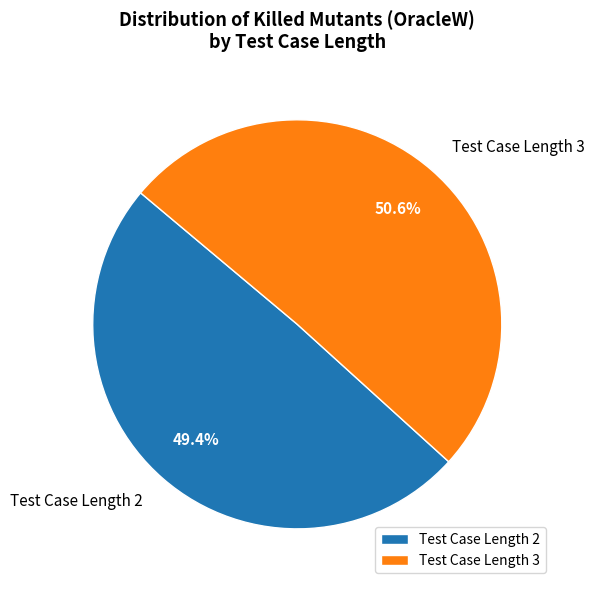

Does any single category account for the majority?

Yes